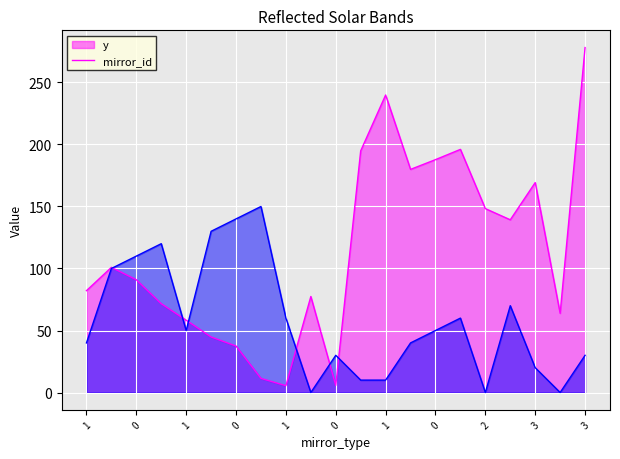

What is the approximate value of y at 1?

58.3